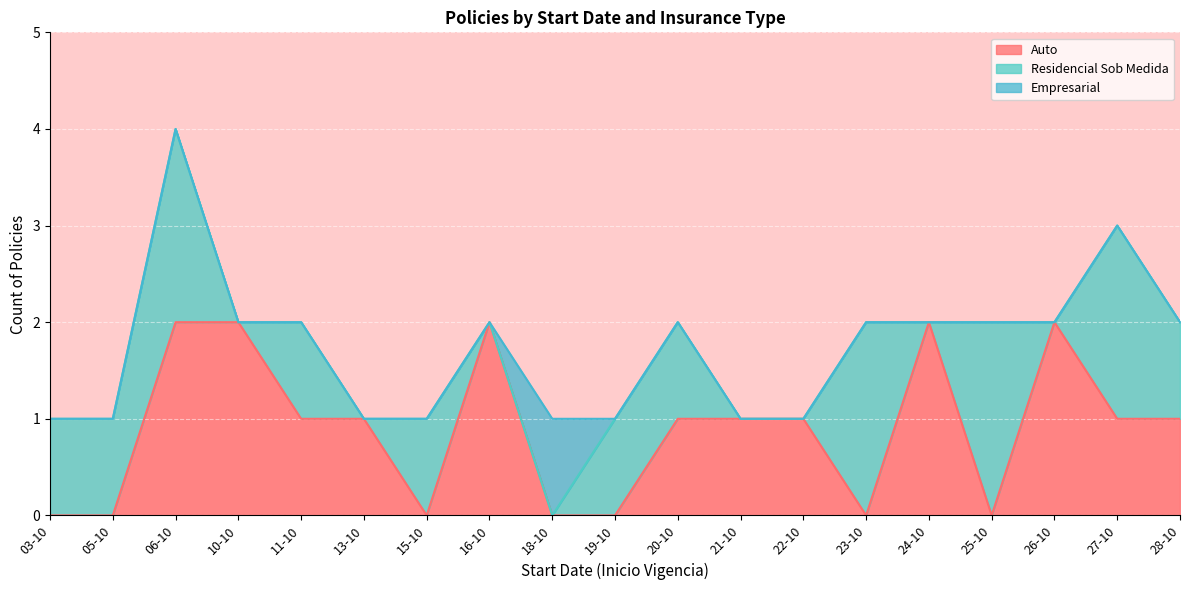

True or false: Empresarial and Auto cross at least once.

False